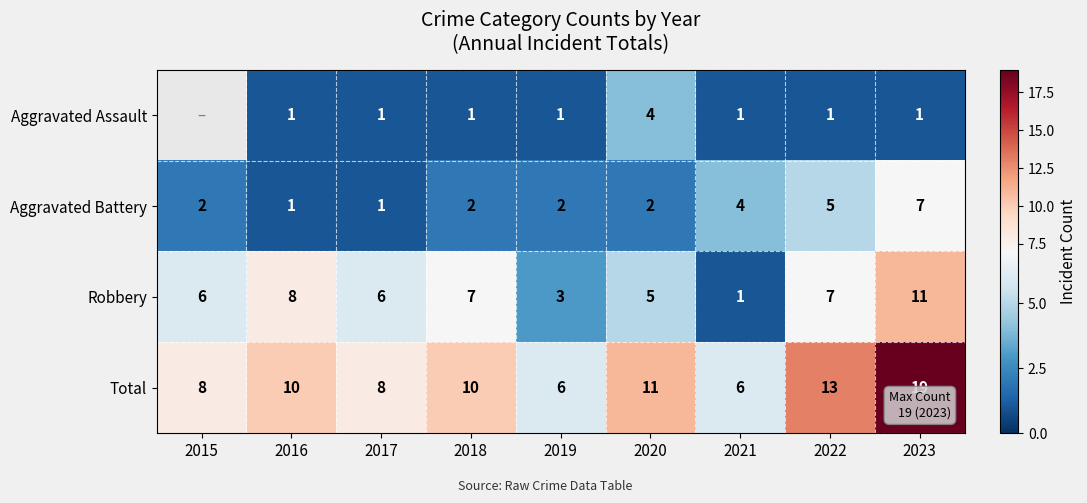

The value of Total at 2018 is 16.7. True or false?

False